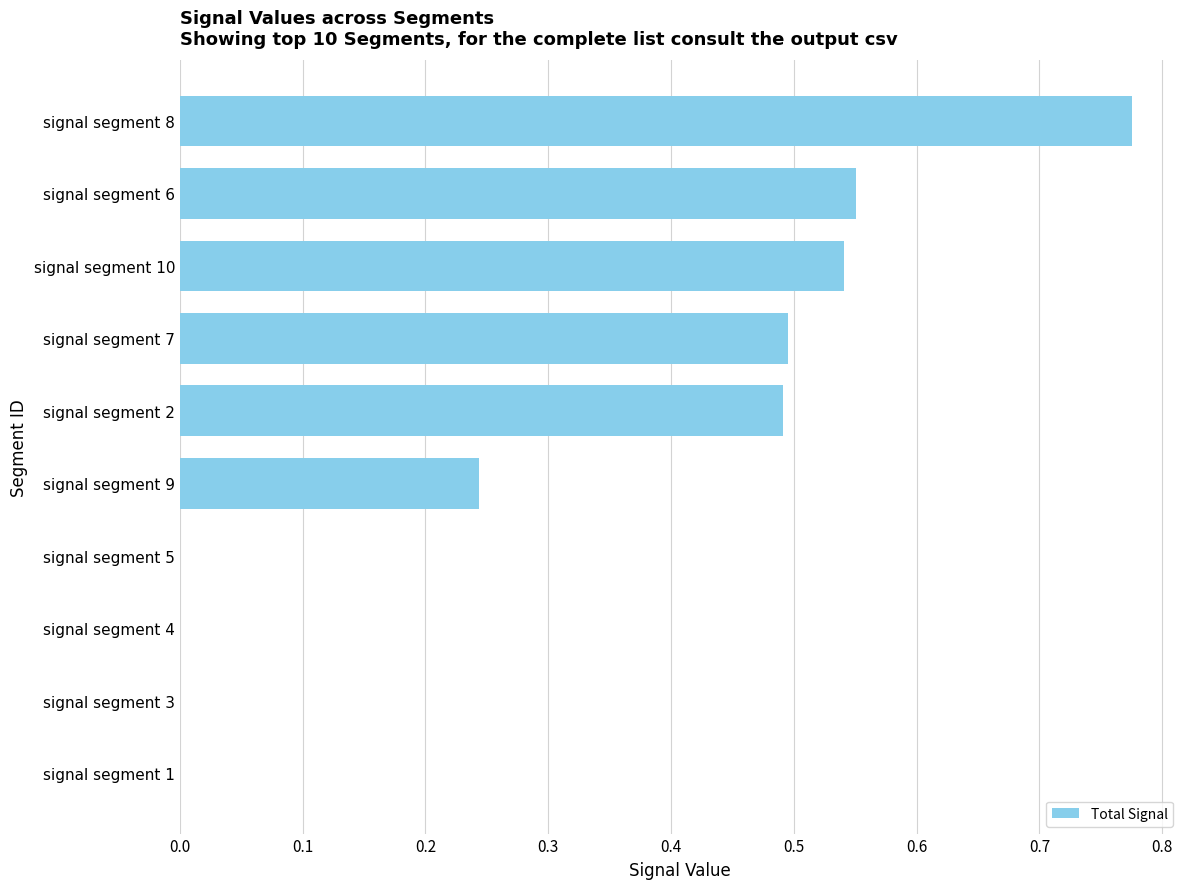

At which category does the chart reach its peak across all series?

signal segment 8